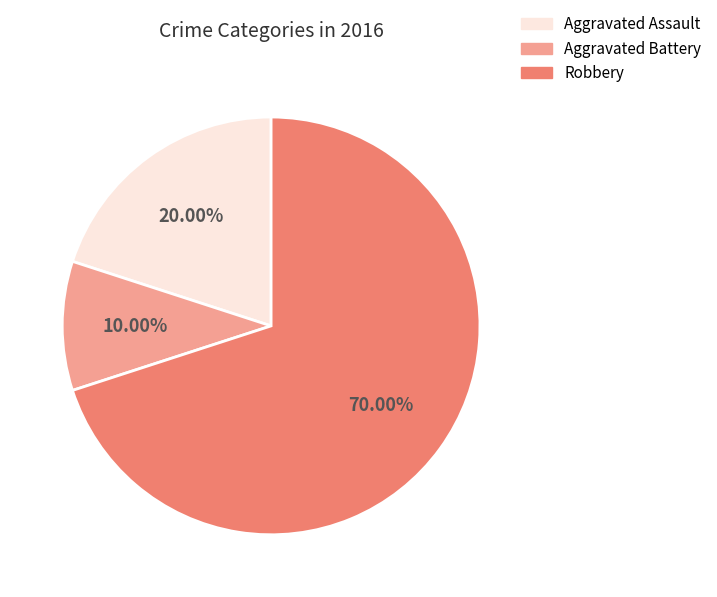

Count the number of slices in the pie.

3